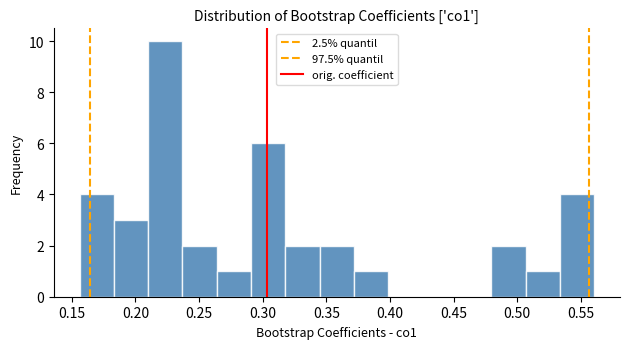

What is the height of the bar covering 0.185 to 0.210 on the x-axis? Neither the bar edges nor the heights are printed on the chart, so give them approximately, as read against the axes.

3